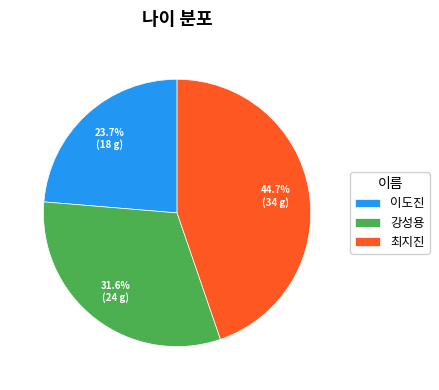

To the nearest percent, what is the combined percentage of 강성용 and 최지진?

76%